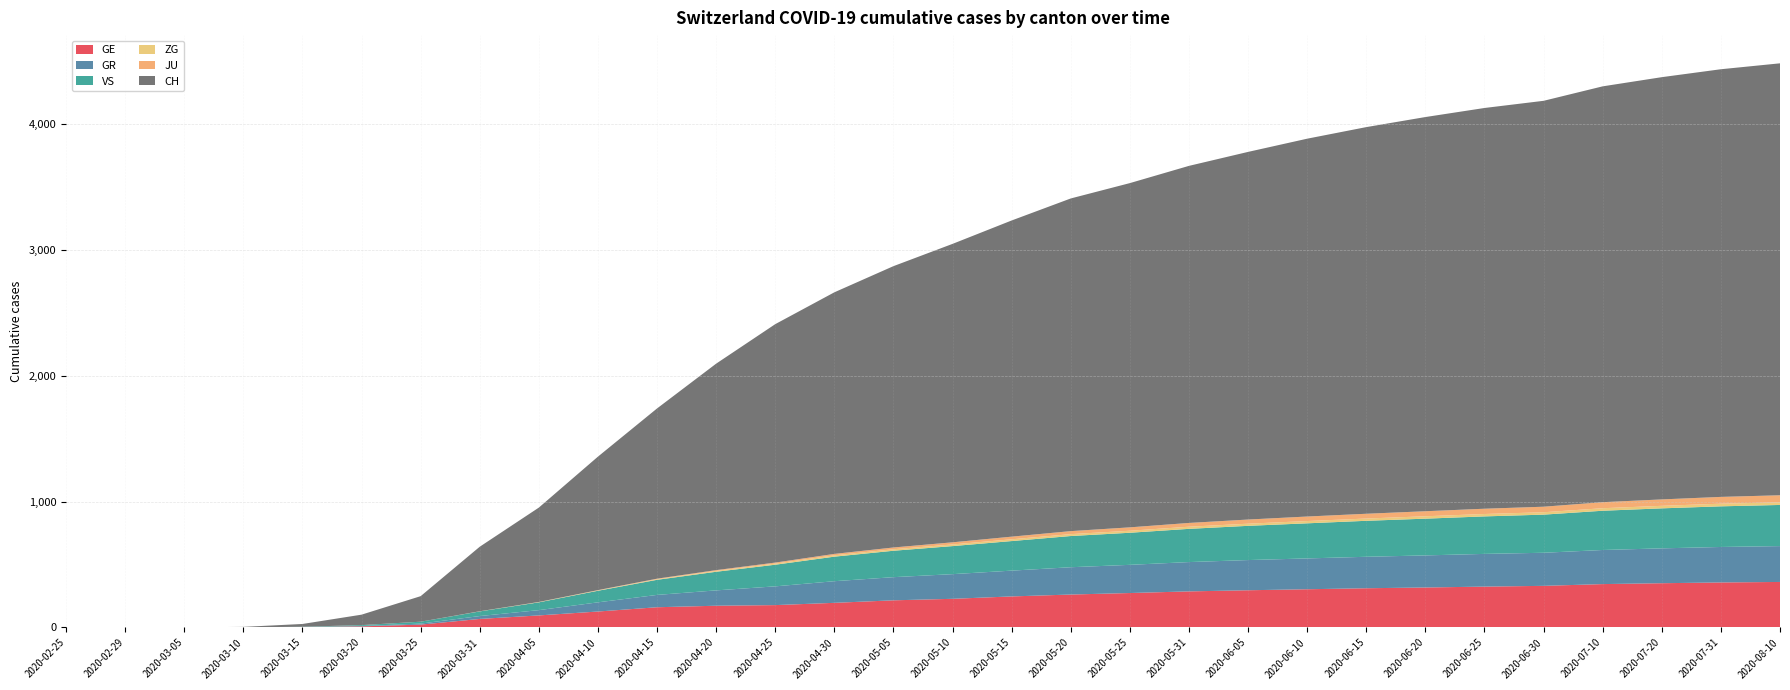

Reading left to right, extract all data points from this chart.

GE: 0	0	0	1	4	9	23	68	96	127	161	173	178	196	216	228	247	262	274	287	296	304	312	318	325	331	345	352	358	362
GR: 0	0	0	0	0	3	8	23	42	73	98	122	149	172	184	196	205	217	224	233	240	245	250	255	260	263	271	277	282	285
VS: 0	0	0	0	2	7	15	37	62	92	120	148	172	195	210	223	235	248	255	264	272	279	286	292	298	303	312	318	323	327
ZG: 0	0	0	0	0	0	0	1	2	3	5	7	9	11	12	13	14	15	16	17	17	18	18	19	19	19	20	20	21	21
JU: 0	0	0	0	0	0	0	0	1	2	4	6	8	11	14	17	21	24	27	30	33	36	38	40	42	44	48	51	54	56
CH: 0	0	1	4	22	83	203	513	750	1061	1353	1641	1895	2079	2236	2372	2513	2644	2736	2838	2922	3003	3073	3133	3185	3226	3305	3356	3399	3433